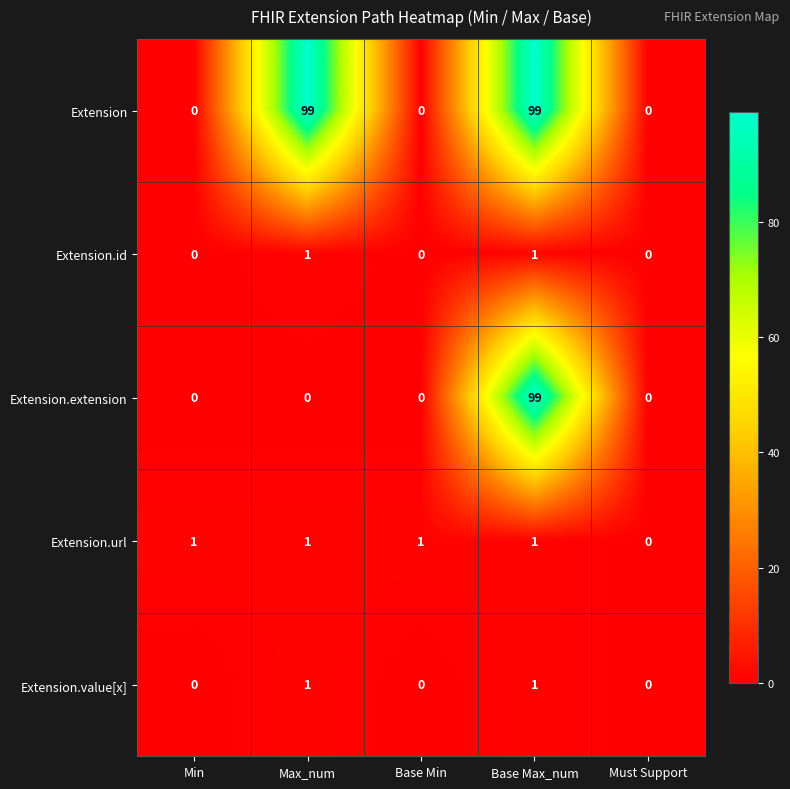

The Extension series shows 168 at Base Max_num. True or false?

False